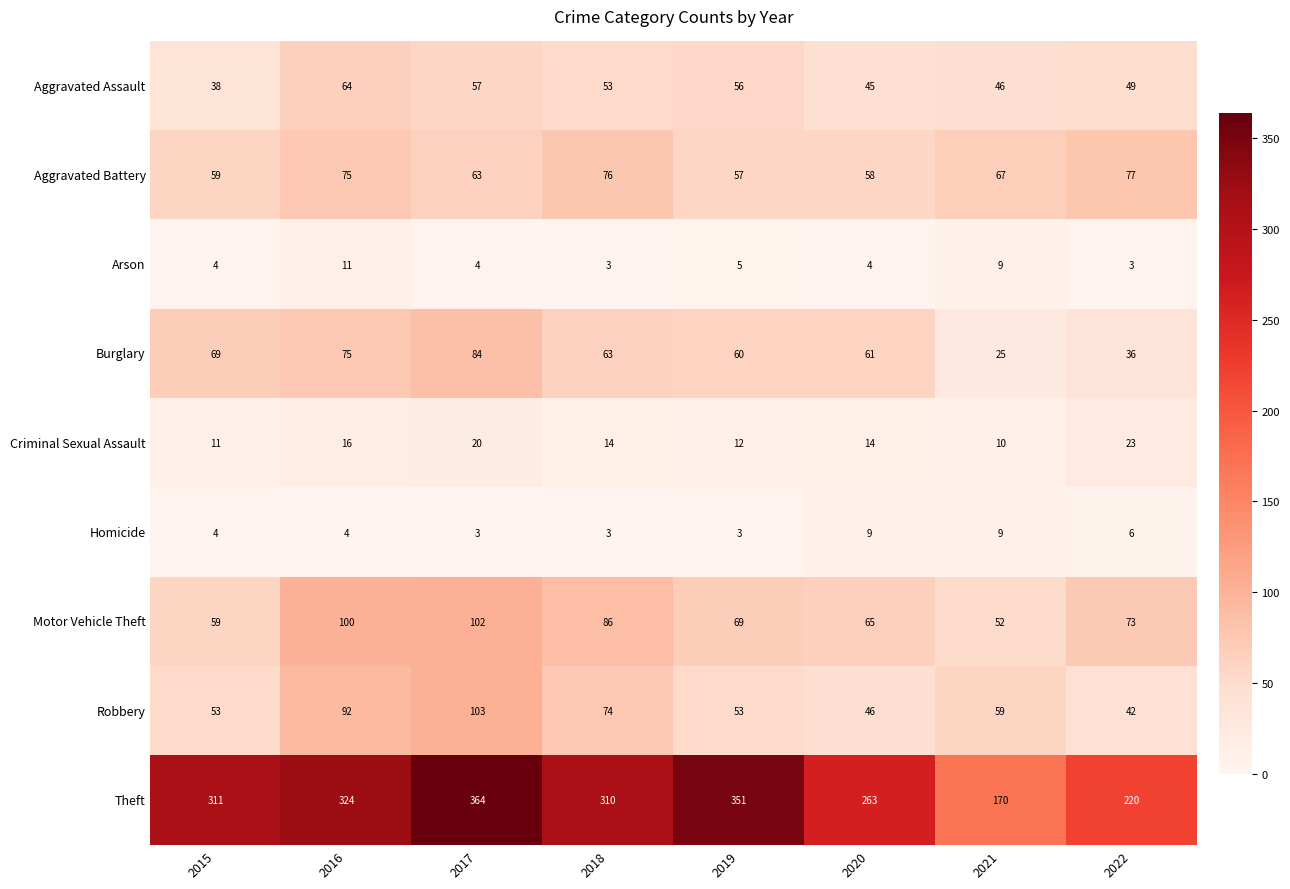

Between 2015 and 2018, which series saw the biggest shift?

Motor Vehicle Theft